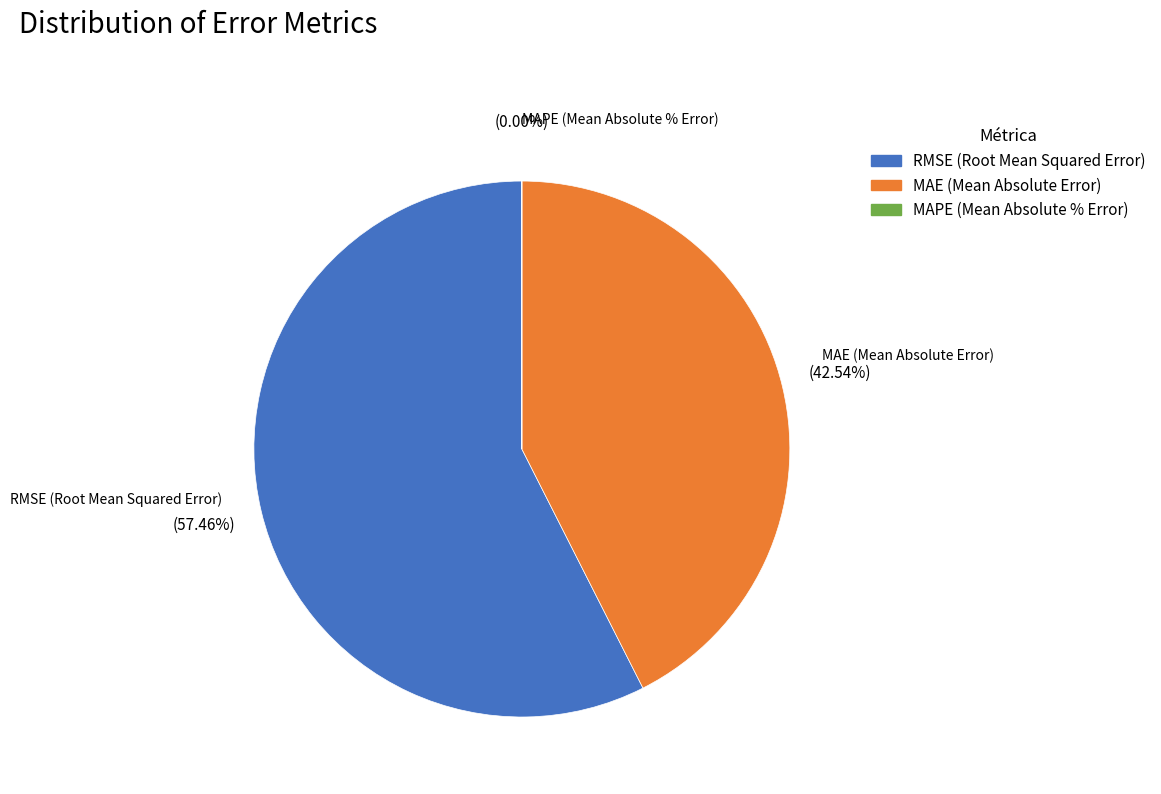

Which category has the biggest portion of the pie?

RMSE (Root Mean Squared Error)